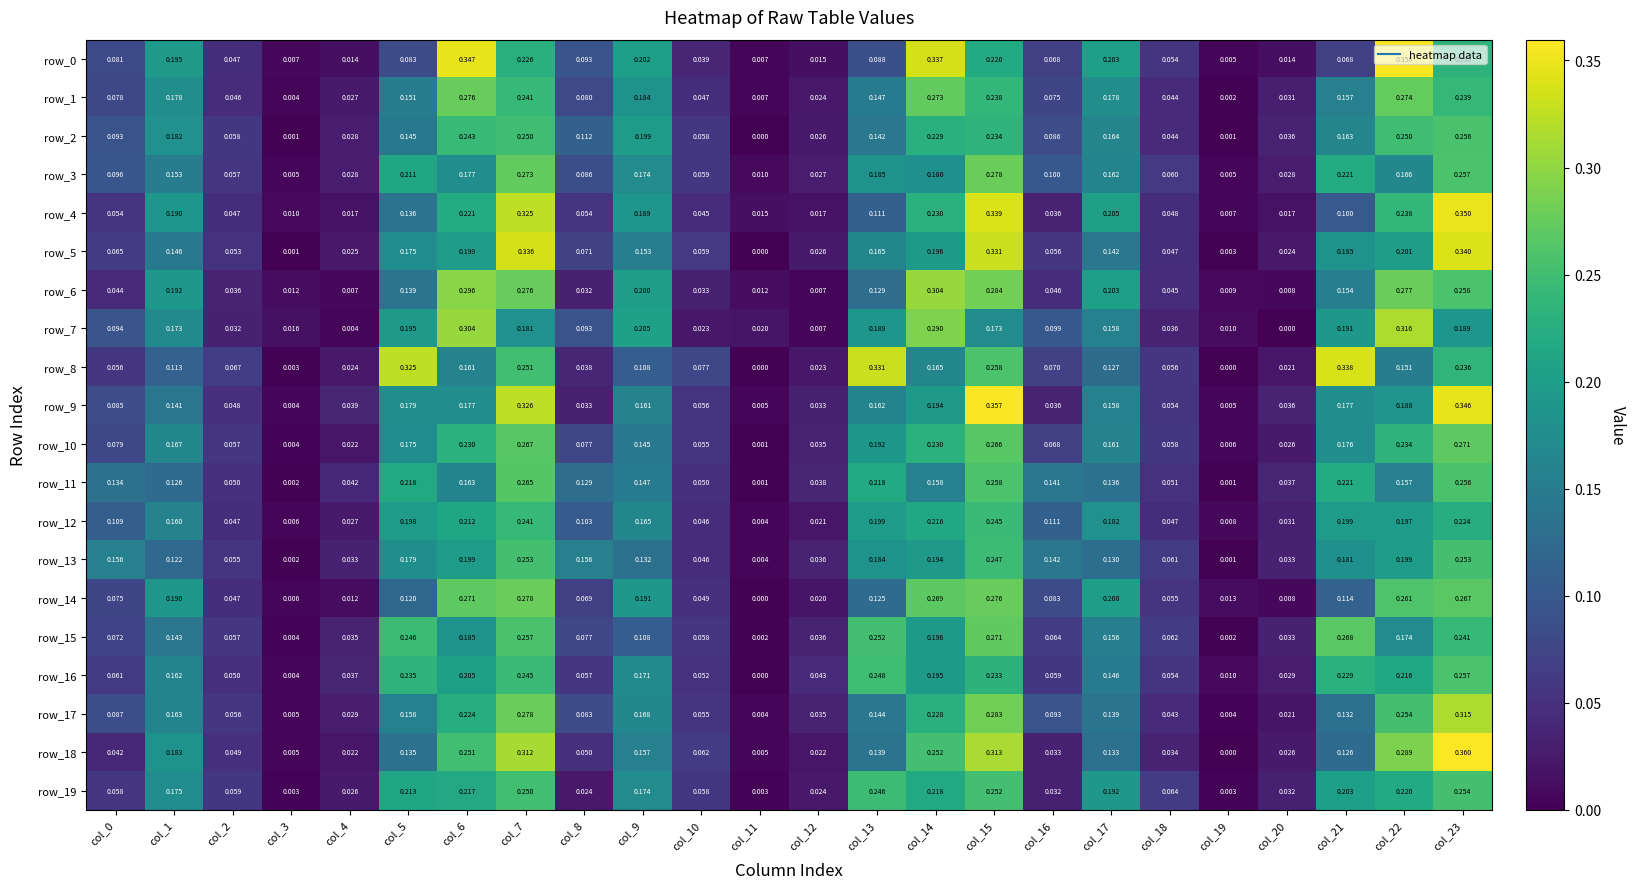

Which series has the widest spread of values?

row_18